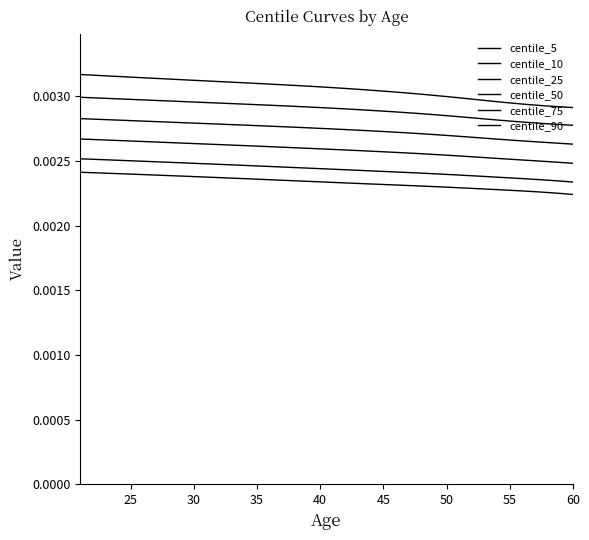

At how many categories does at least one series exceed 0?

40